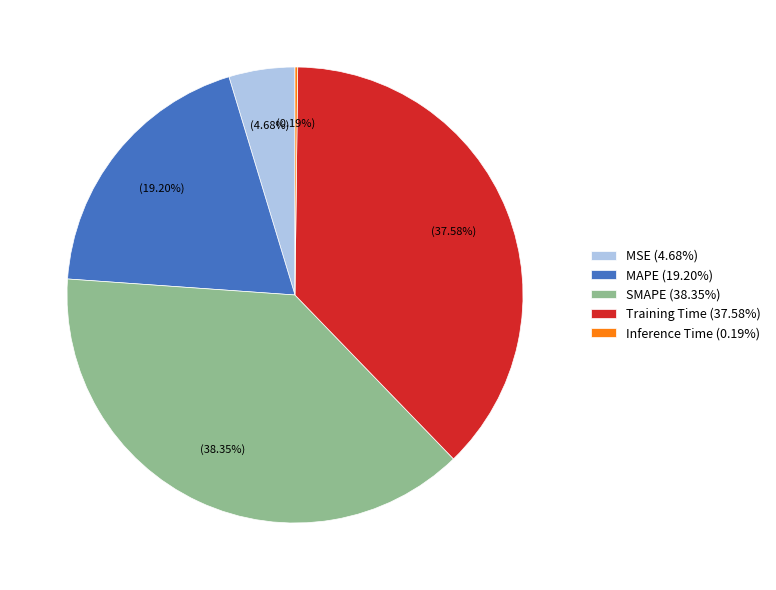

Between Training Time and MAPE, which is larger?

Training Time